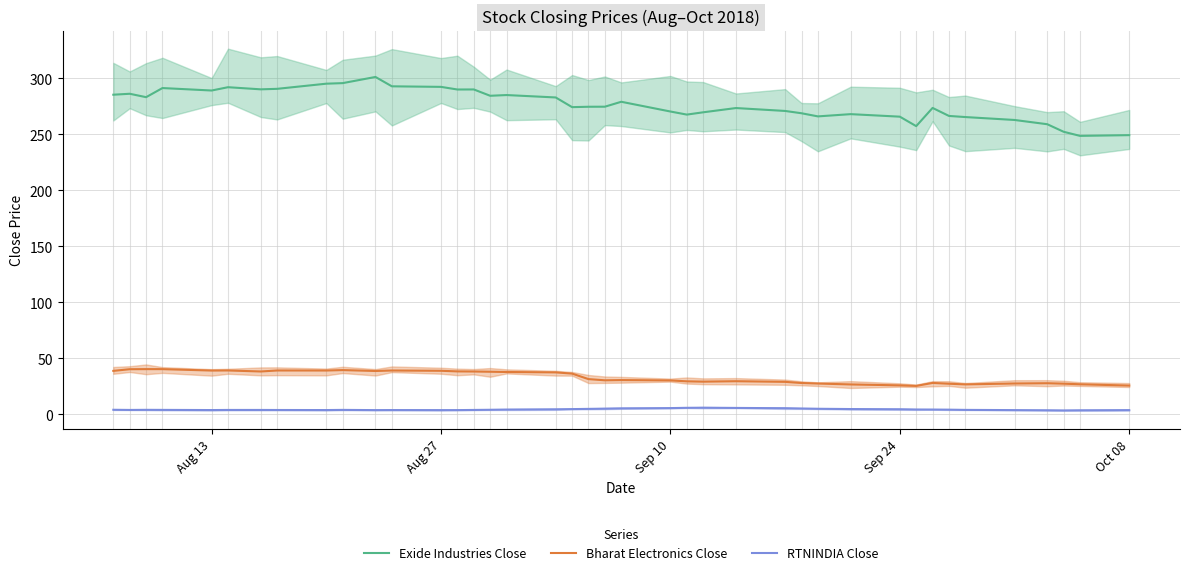

List the series in order of their peak value, lowest first.

RTNINDIA Close, Bharat Electronics Close, Exide Industries Close